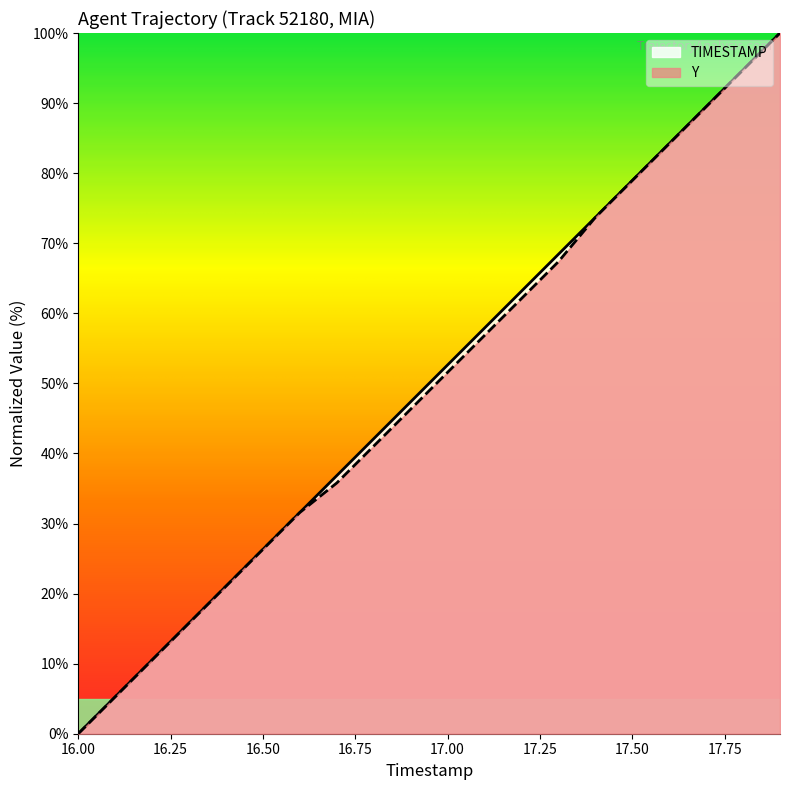

What is the sum of the TIMESTAMP values at 17.1 and 16.4?

78.9